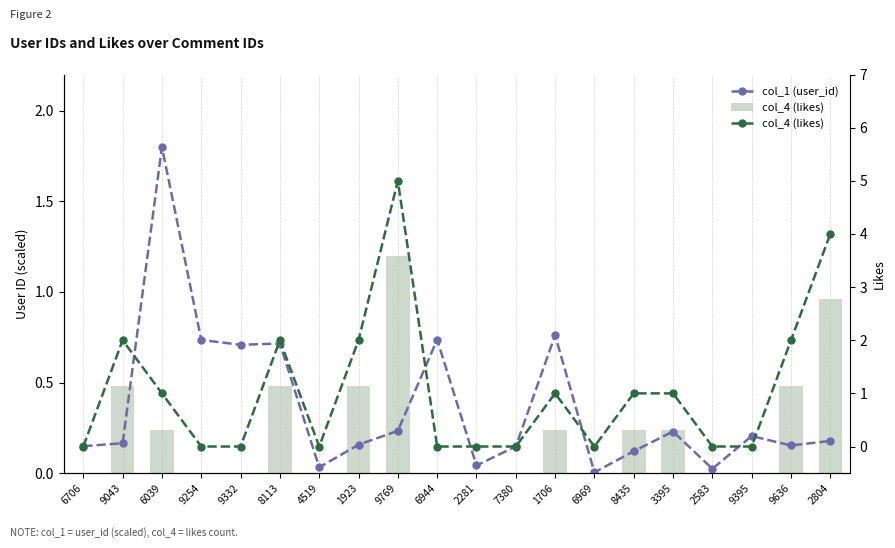

What is the value of the col_4 (likes) bar at the 15th from the left?

1.0